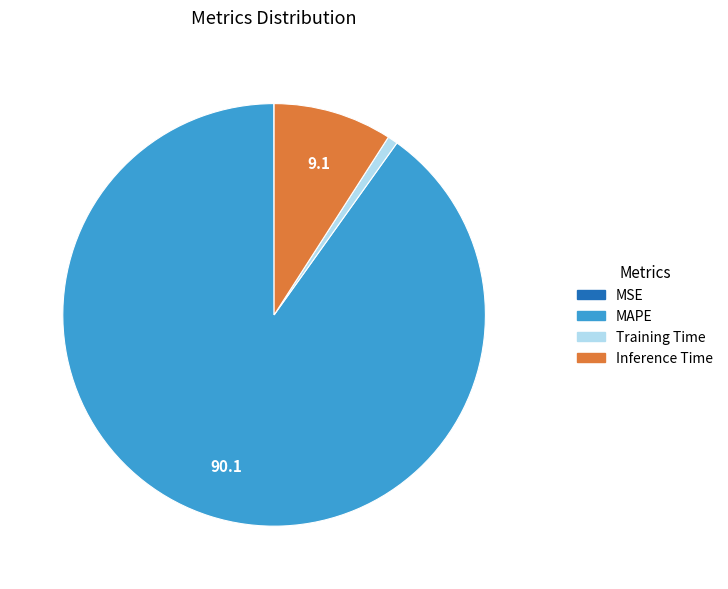

Does Training Time represent more than half of the total?

No